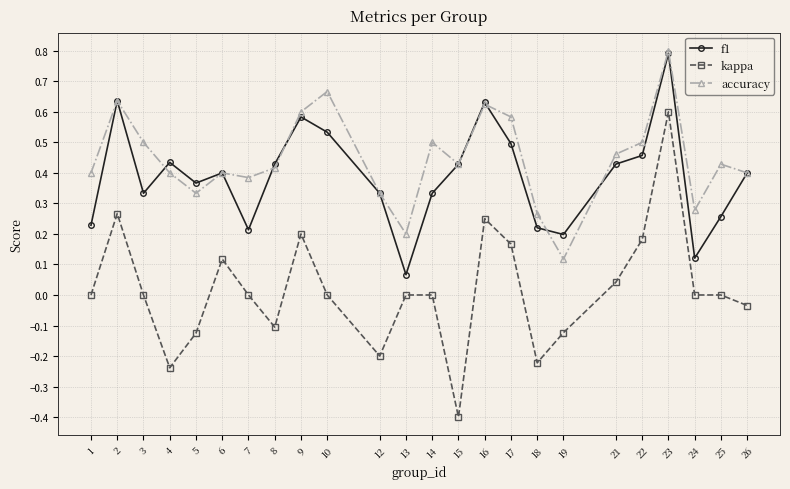

Does the chart have visible grid lines?

Yes